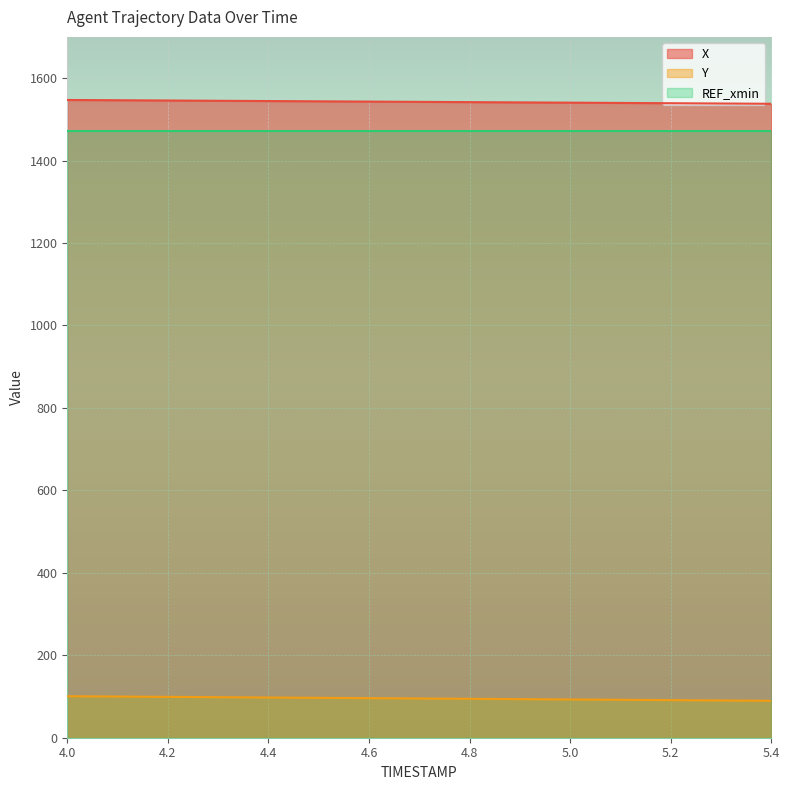

True or false: X has a value of 1542.4 at 4.7.

True